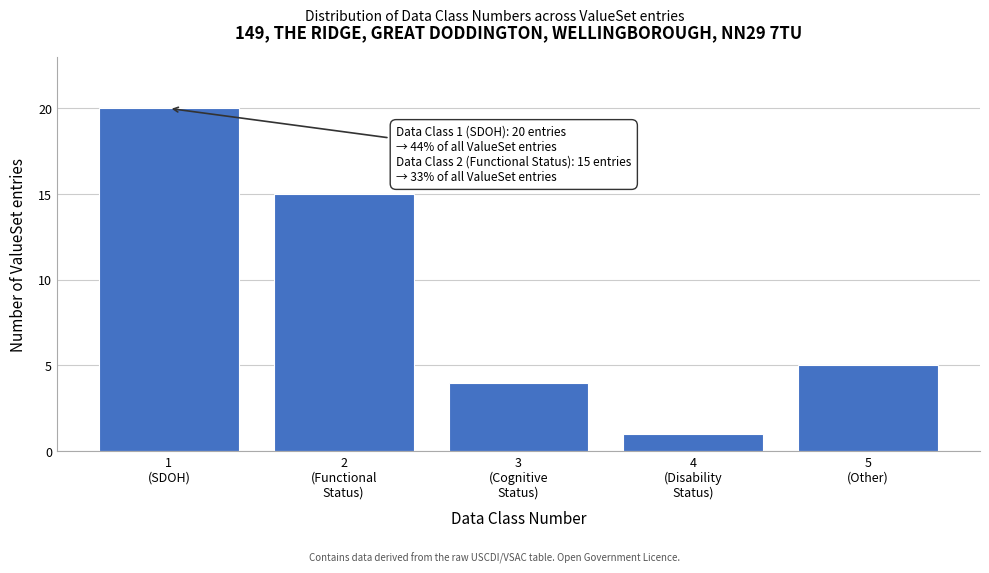

Reading right to left, list all the values displayed in this chart.

5	1	4	15	20